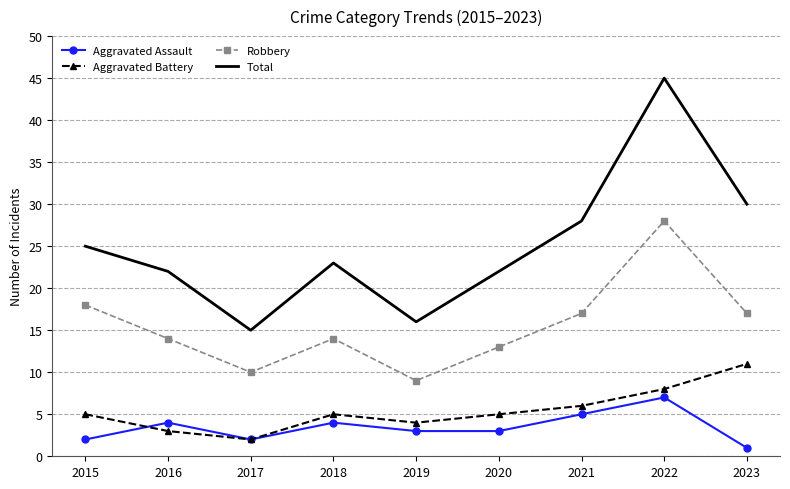

What is the total value across all series at 2020?

43